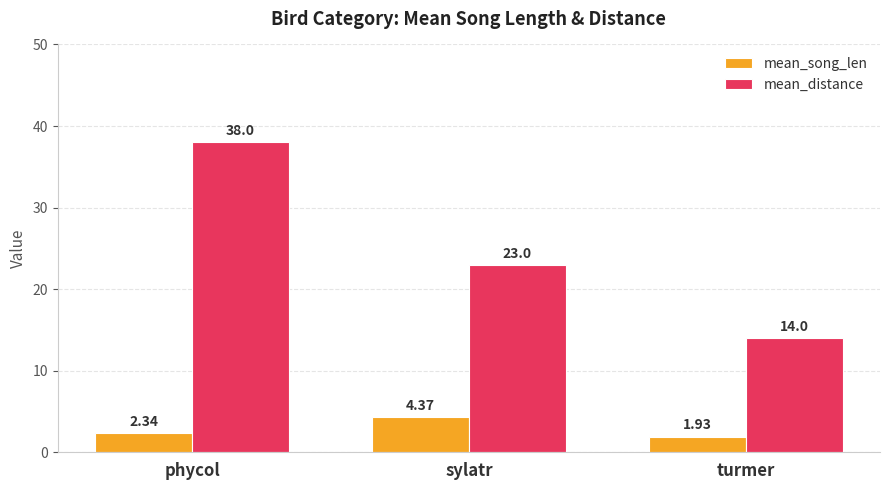

At which category is the sum across all series the highest?

phycol